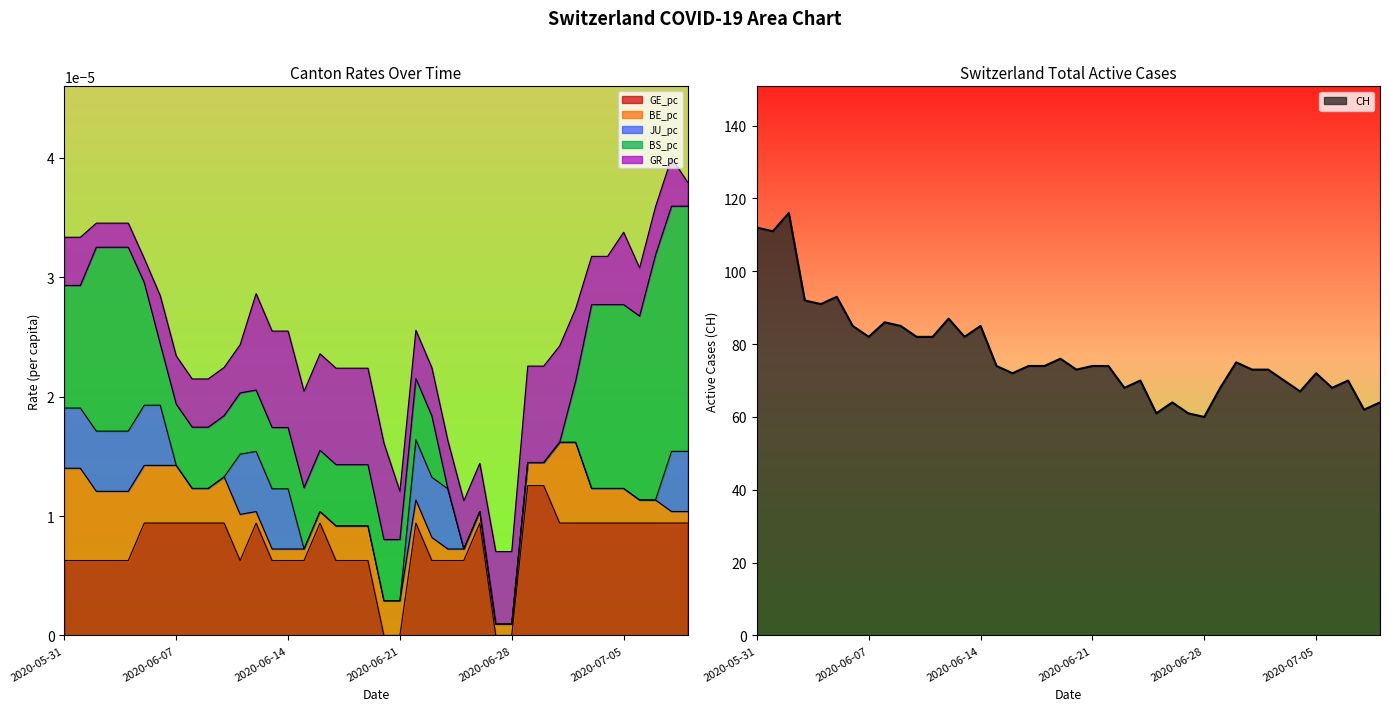

Between which two adjacent categories do GR_pc and JU_pc first intersect?

2020-06-06 and 2020-06-07